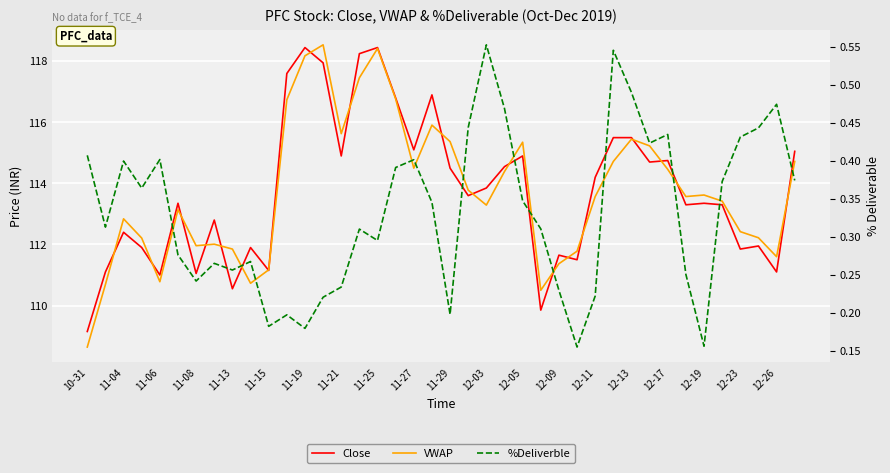

How many categories are shown in the chart?

40